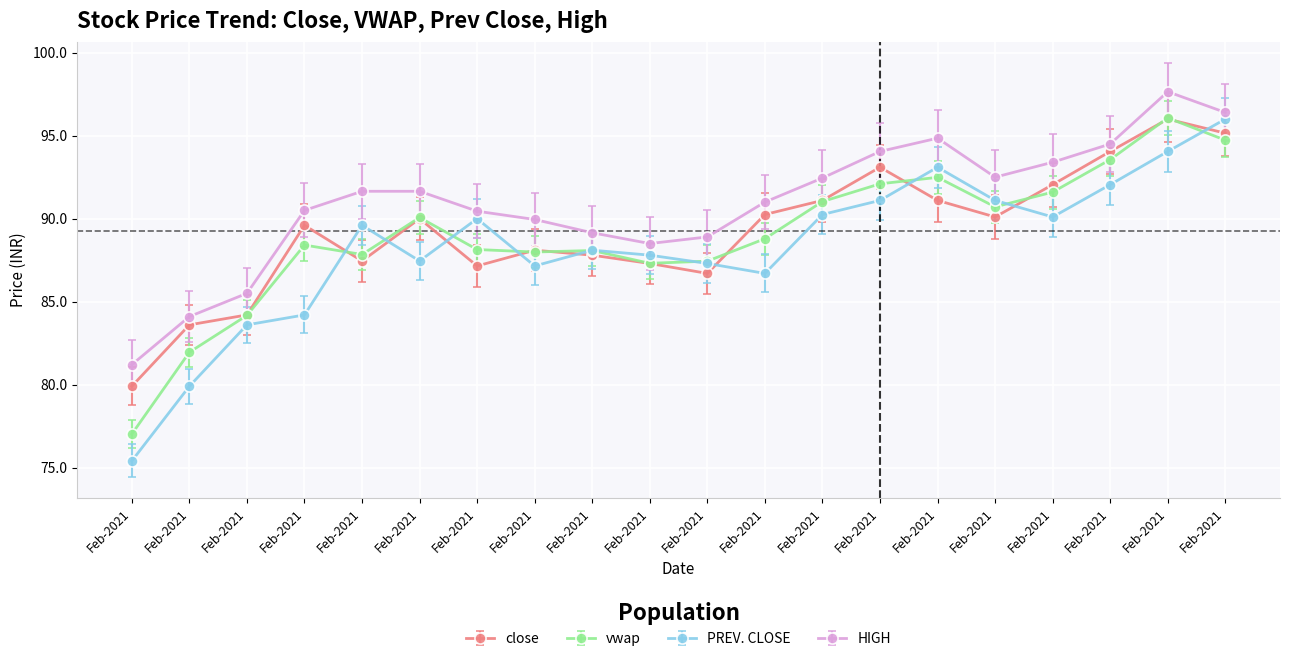

What is the sum of all HIGH values?

1818.4